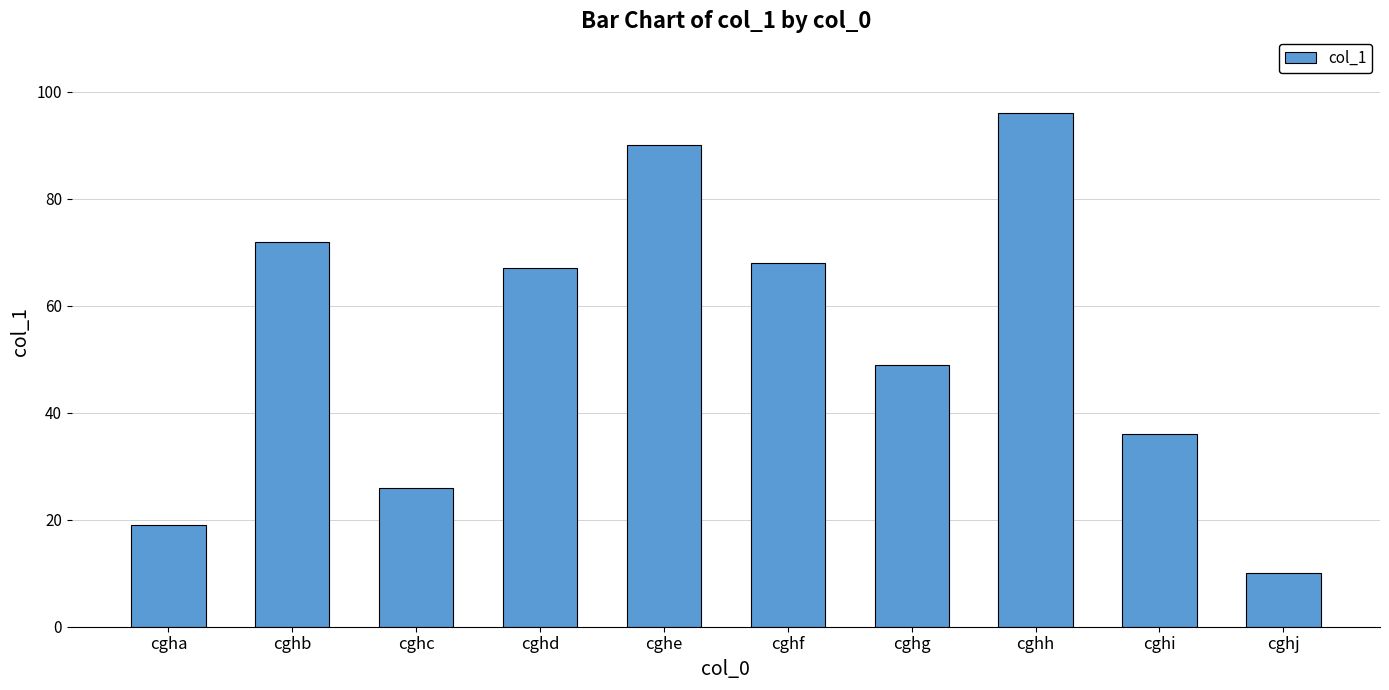

What is the minimum value shown in the chart?

10